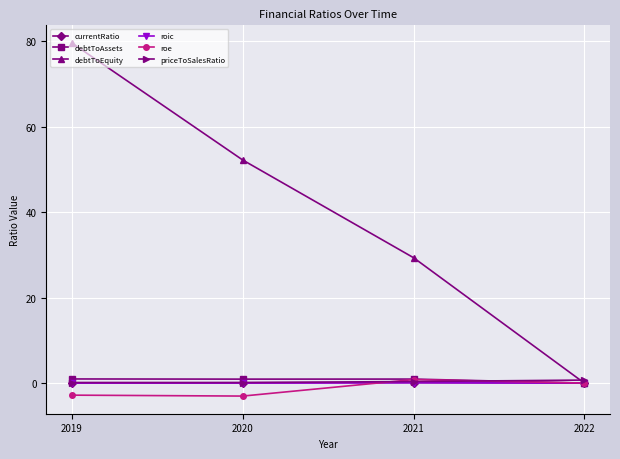

What is the greatest value displayed?

79.5